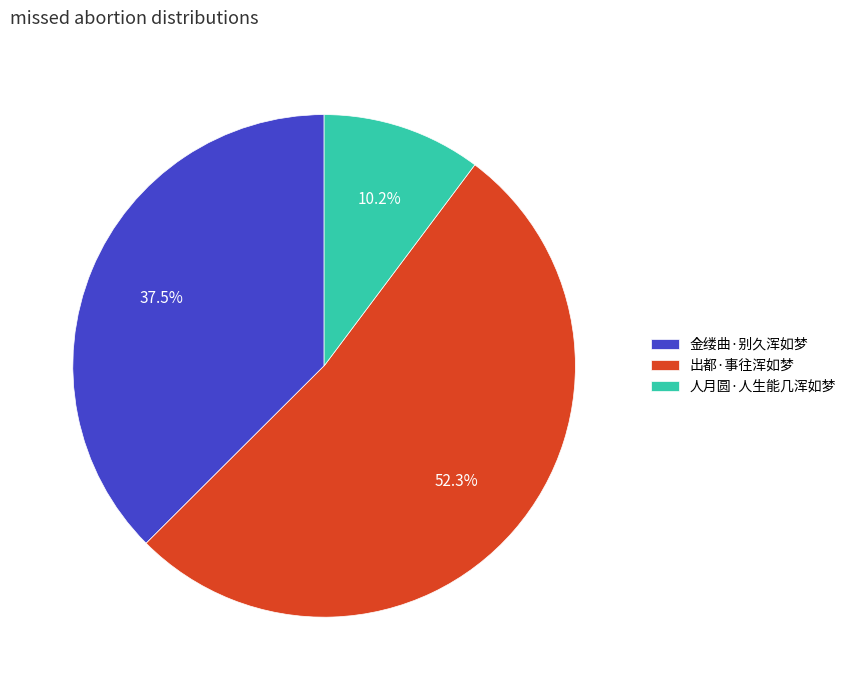

Rank the categories by value from highest to lowest.

出都·事往浑如梦, 金缕曲·别久浑如梦, 人月圆·人生能几浑如梦